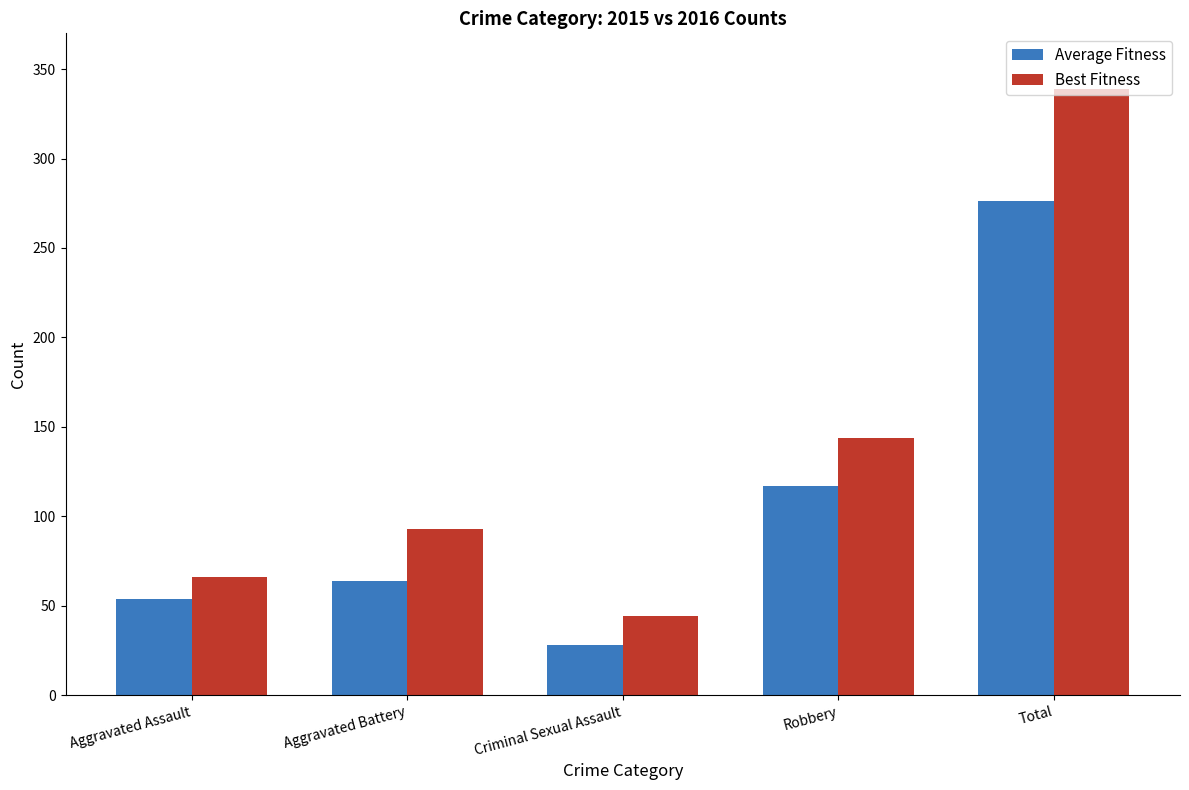

Which series has the largest range (max minus min)?

Best Fitness